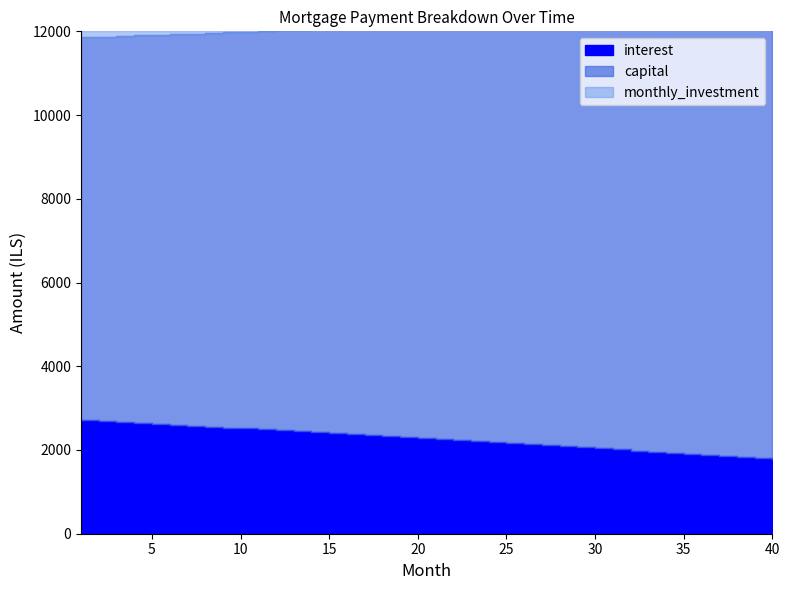

True or false: interest and capital intersect in this chart.

False